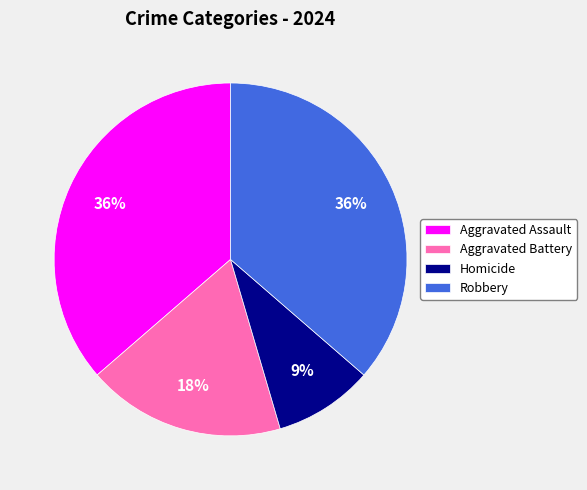

What percentage is the Aggravated Assault slice, to the nearest percent?

36%